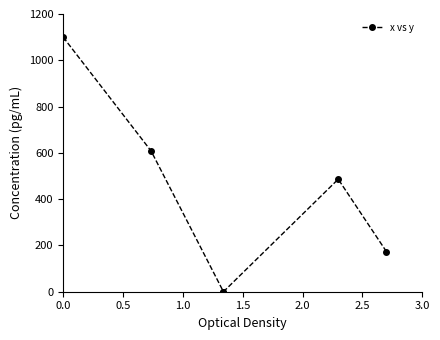

Is it true that the value at 1.0 is 726.7?

False